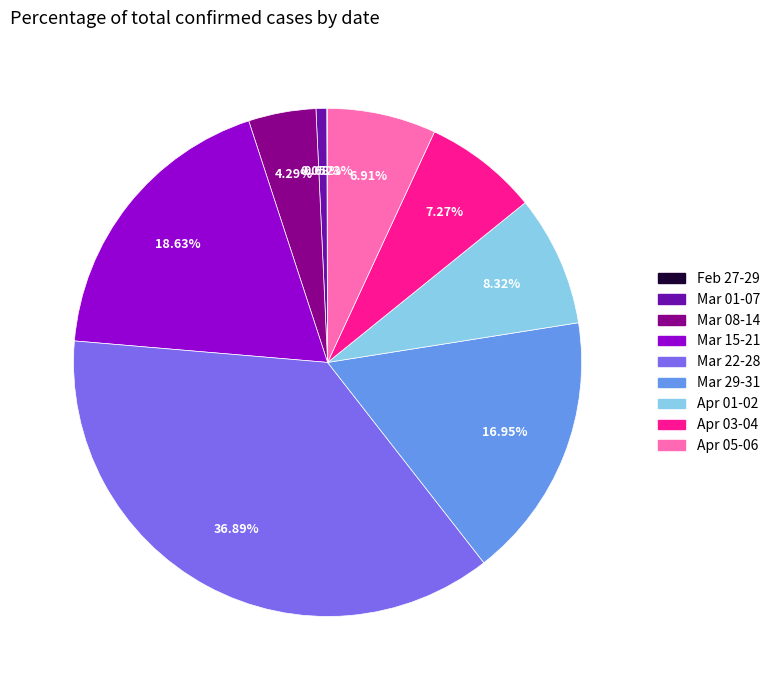

Does any single category account for the majority?

No